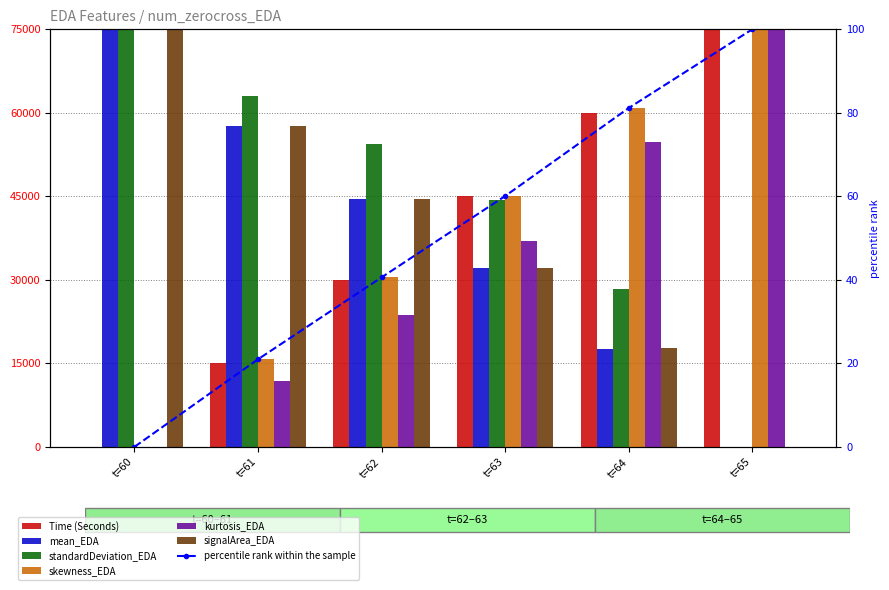

How many data points in Time (Seconds) are above 45000?

2